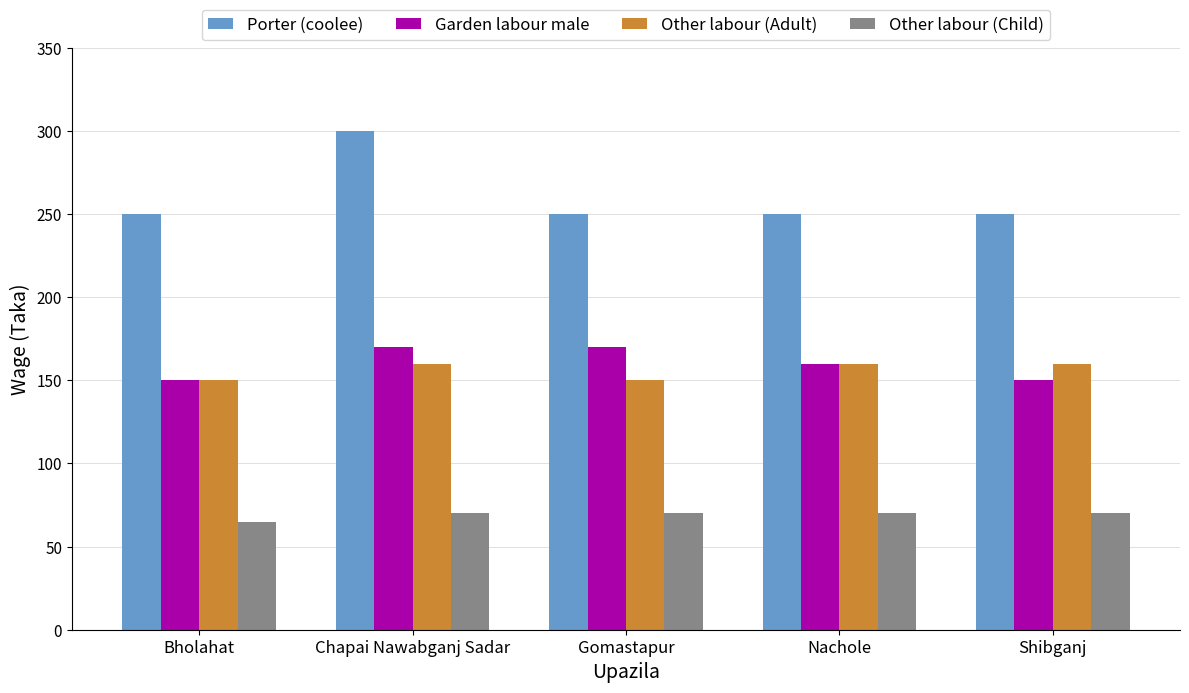

What is the total value across all series at Gomastapur?

640